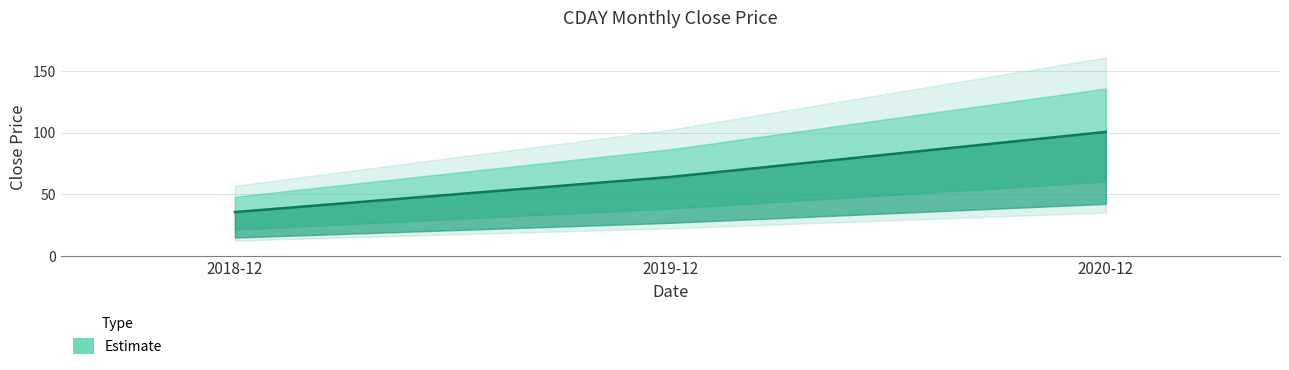

Reading right to left, extract all data points from this chart.

100.5	64.0	35.6